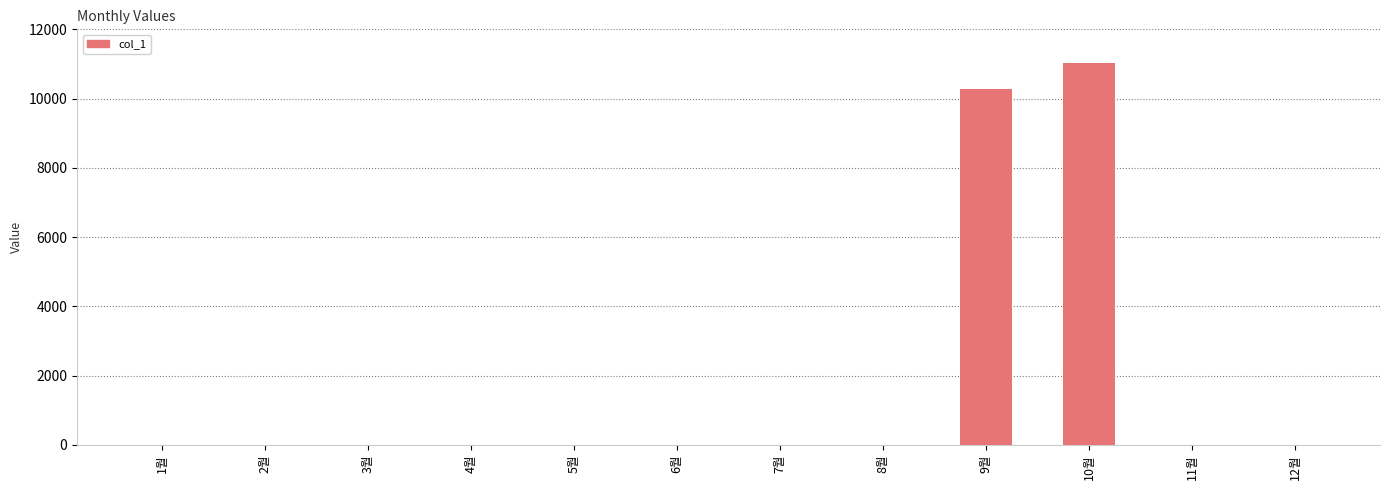

Are the bars horizontal?

No